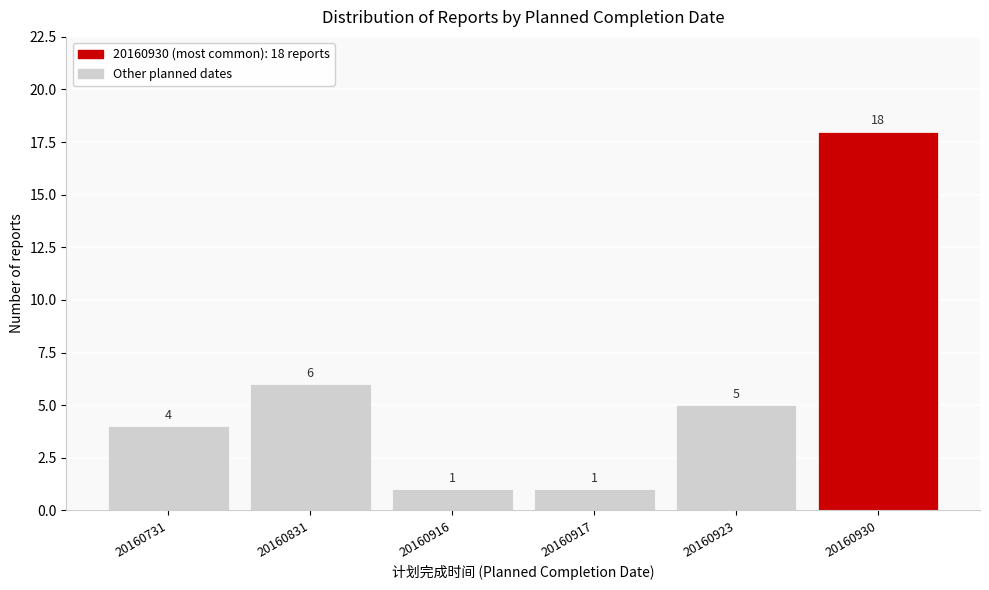

Reading left to right, transcribe all the data shown in this chart.

20160731=4	20160831=6	20160916=1	20160917=1	20160923=5	20160930=18